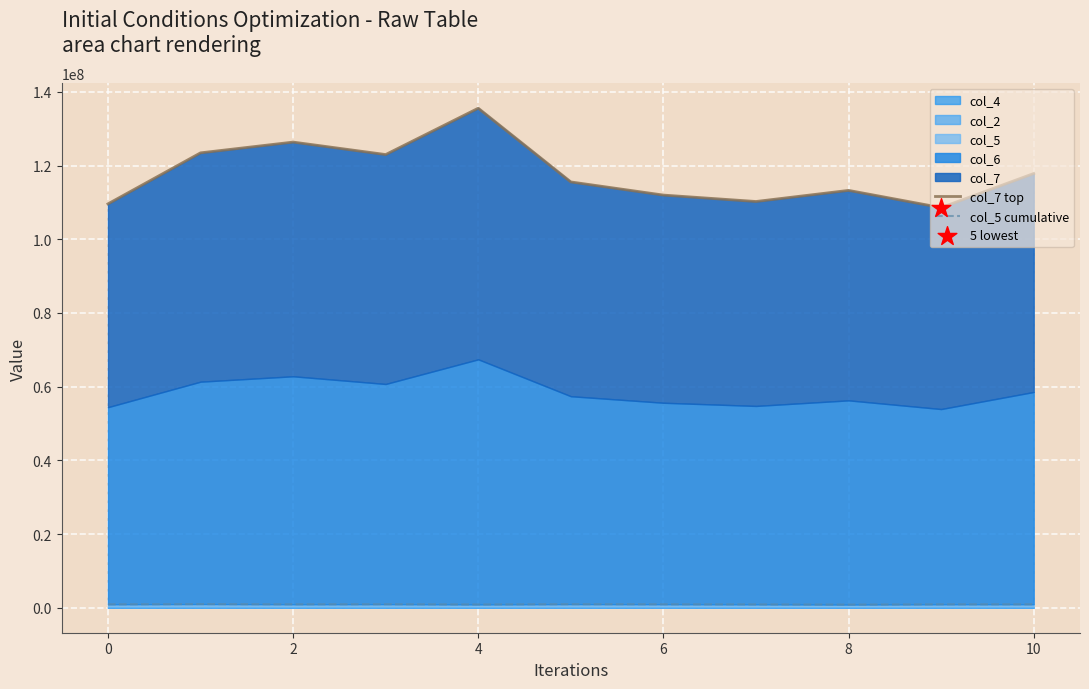

Which series has the largest Y range (max minus min)?

col_7 top